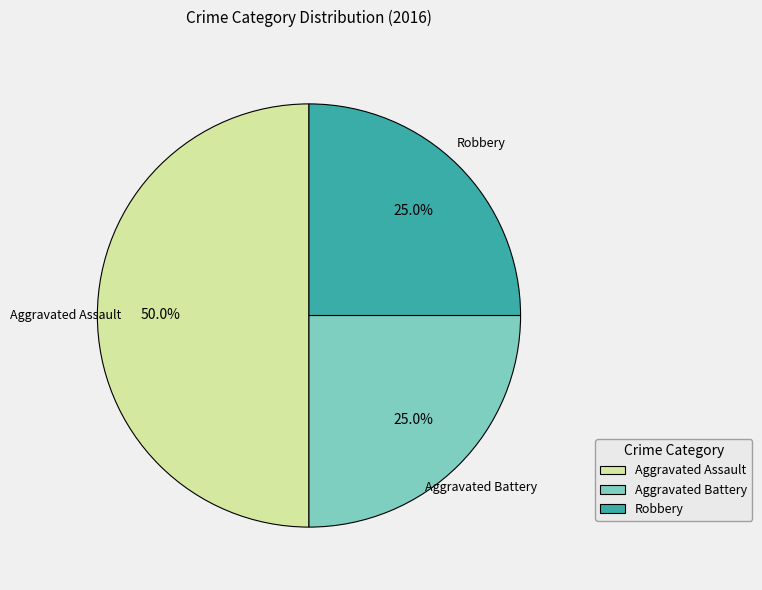

To the nearest percent, what is the difference between the largest and smallest slice percentages?

25%